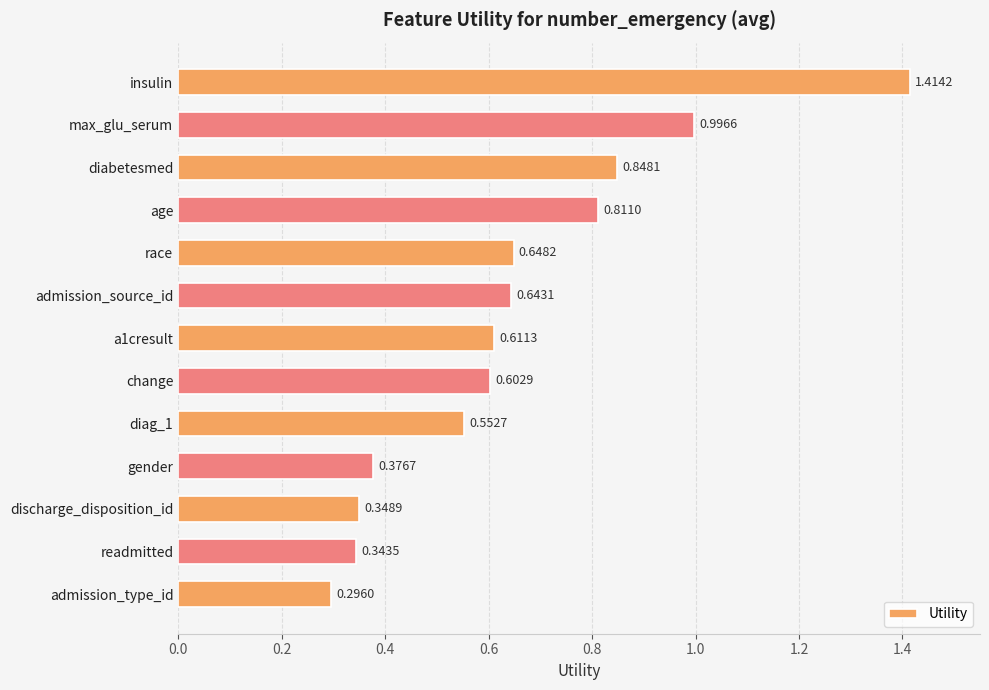

What is the sum of all values?

8.5